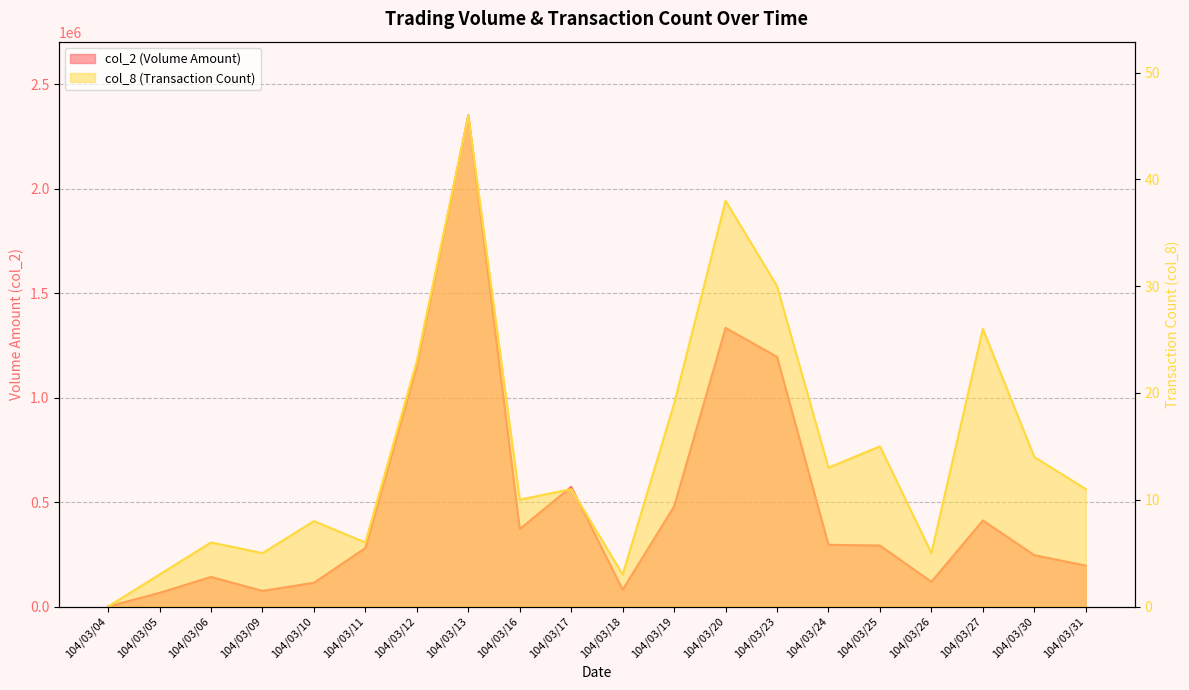

True or false: col_2 and col_8 cross at least once.

False